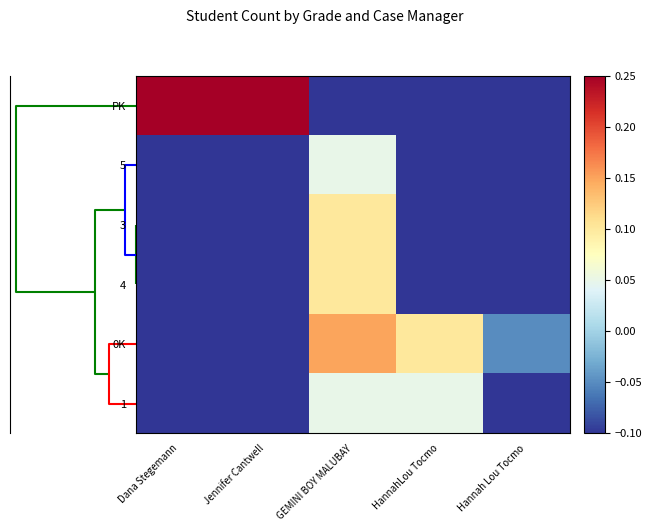

Which category has the lowest value across all series?

GEMINI BOY MALUBAY